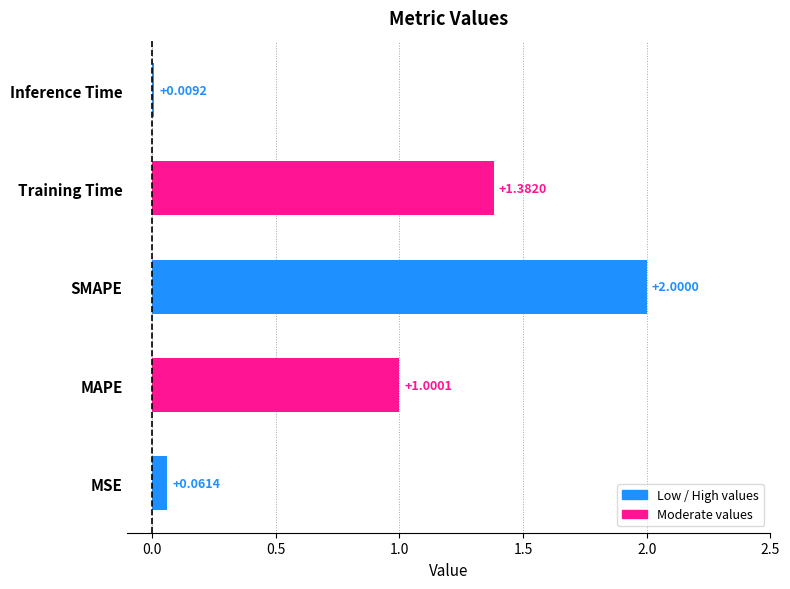

Rank the categories by value from highest to lowest.

SMAPE, Training Time, MAPE, MSE, Inference Time